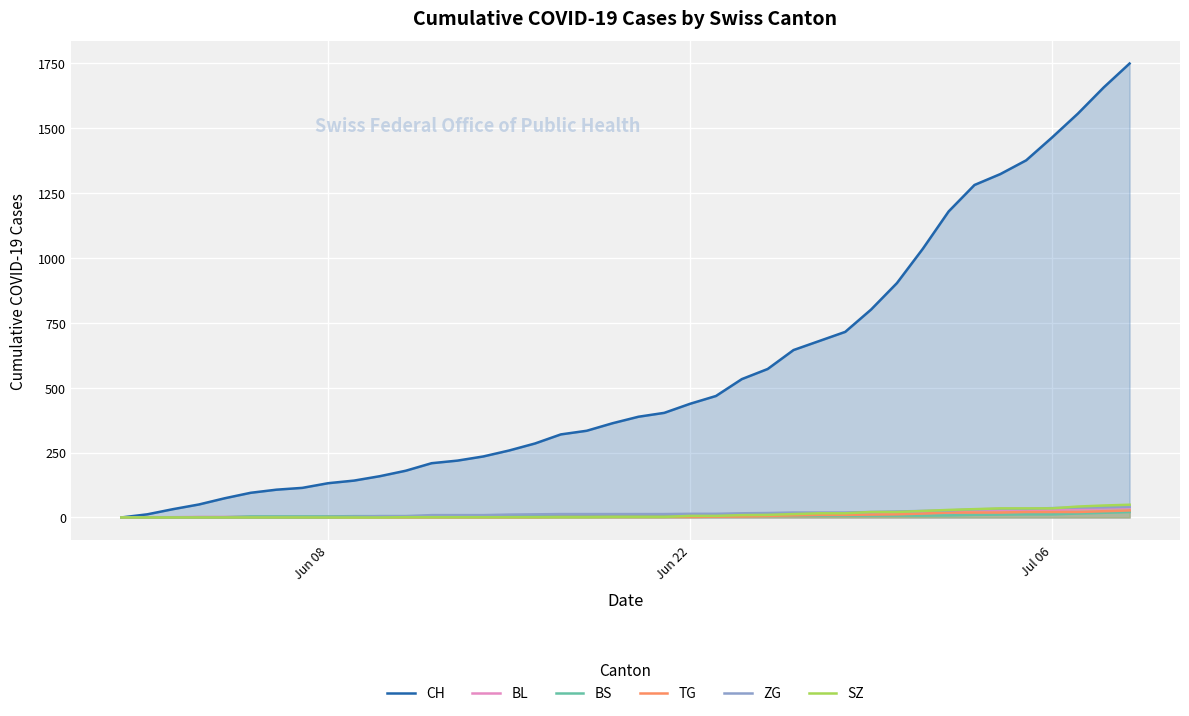

Which series has the widest spread of values?

CH